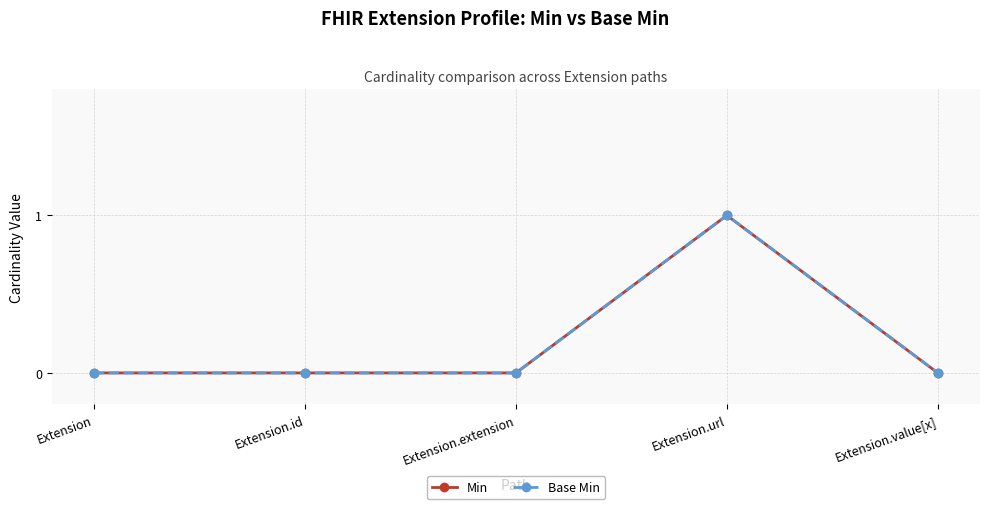

Where is the first local maximum for Base Min?

Extension.url